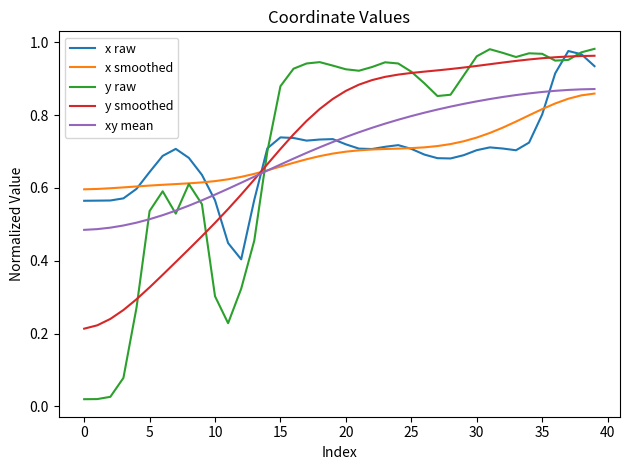

Which series has the largest range (max minus min)?

y raw